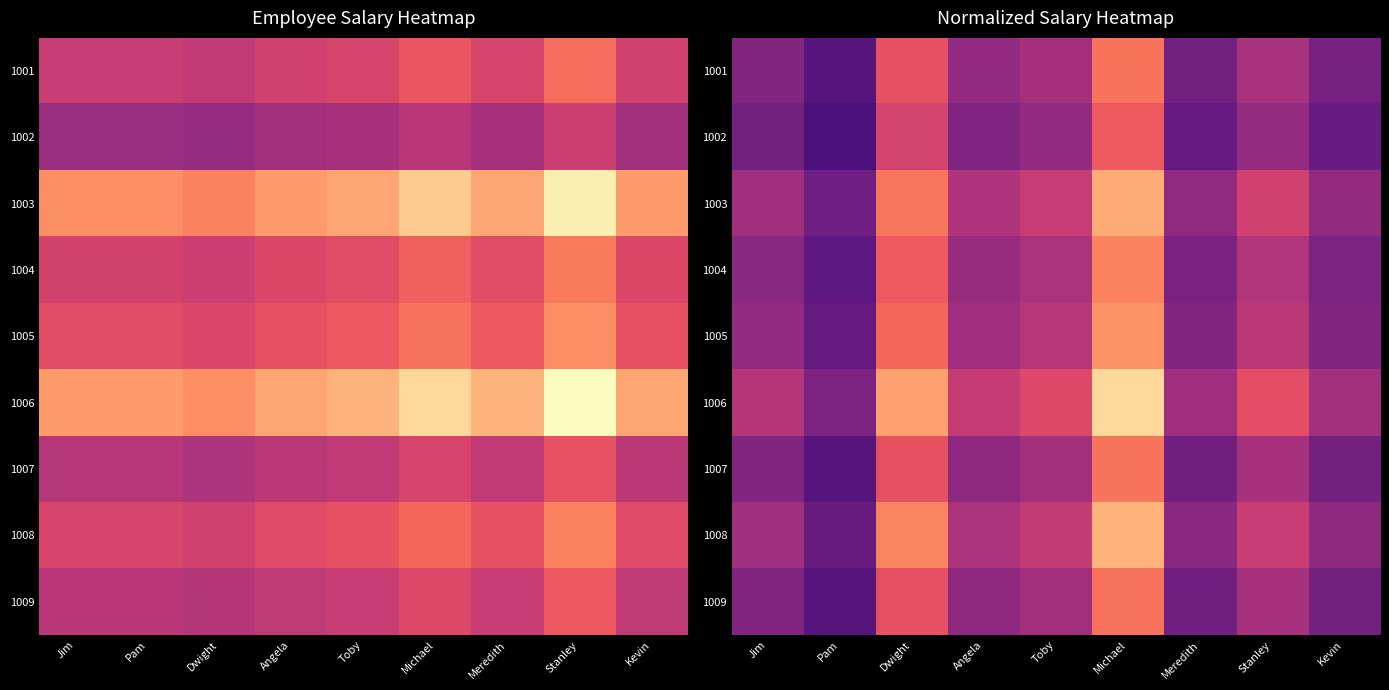

Which series has the largest total across all categories?

1006